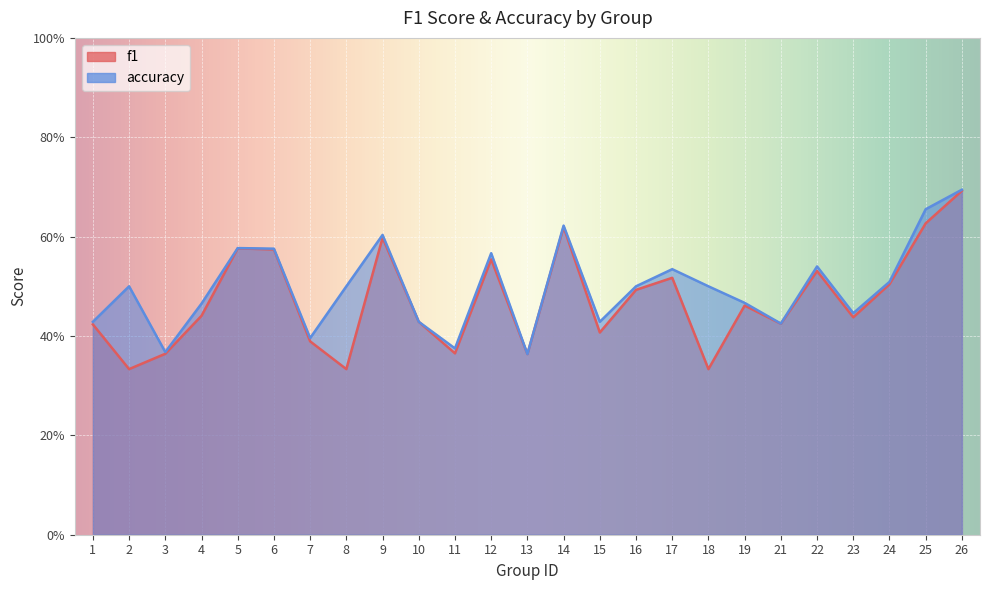

What is the average value of the accuracy series?

0.5